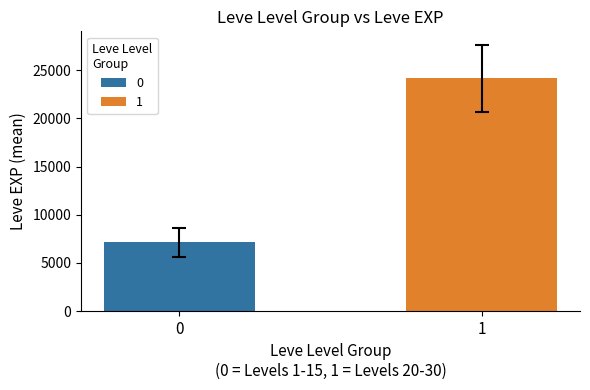

What is the minimum value shown in the chart?

7133.0